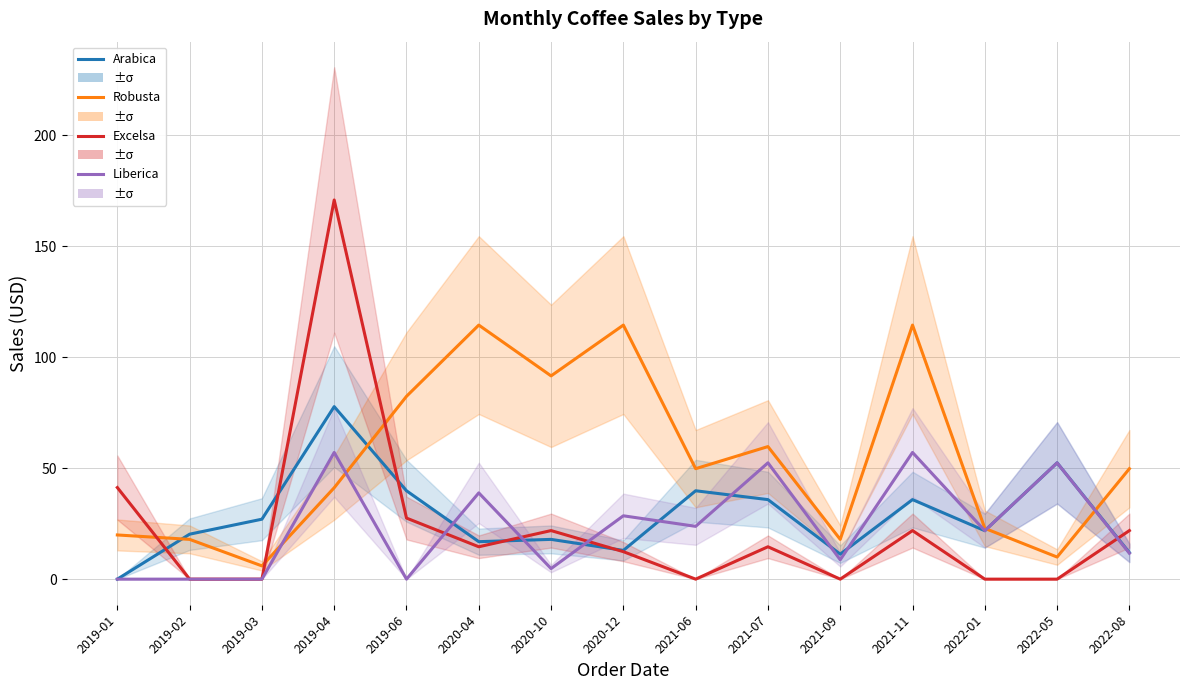

How many distinct data groups are displayed?

4